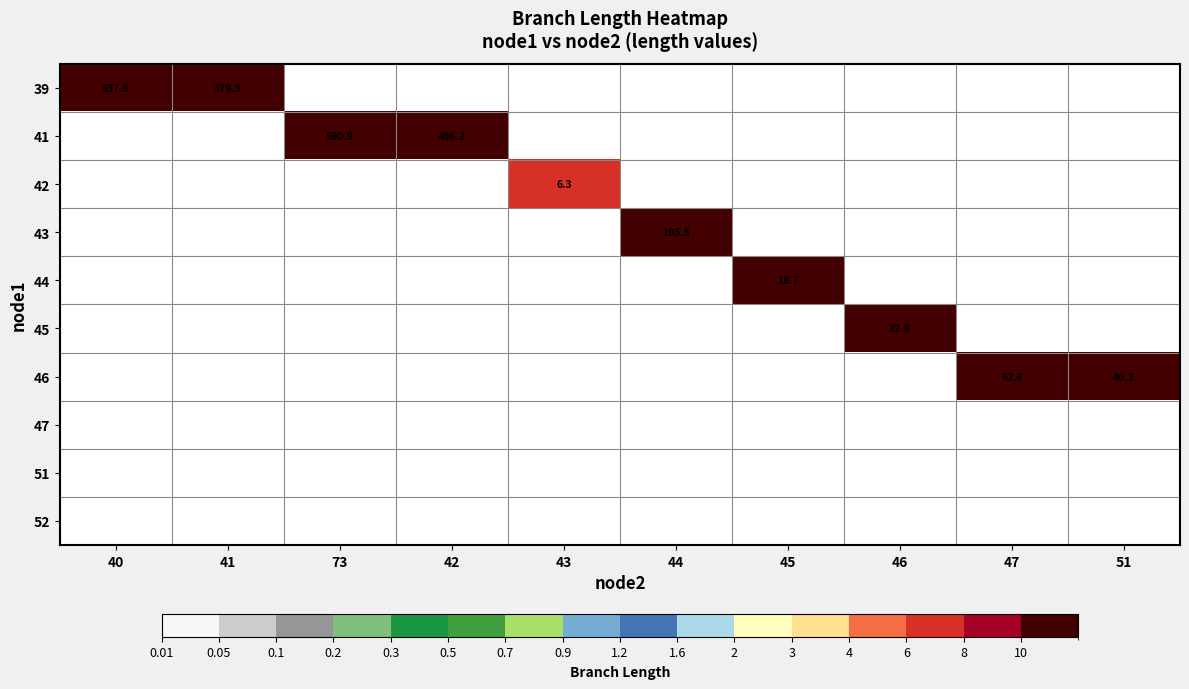

True or false: 45 has a value of 15.4 at 44.

False